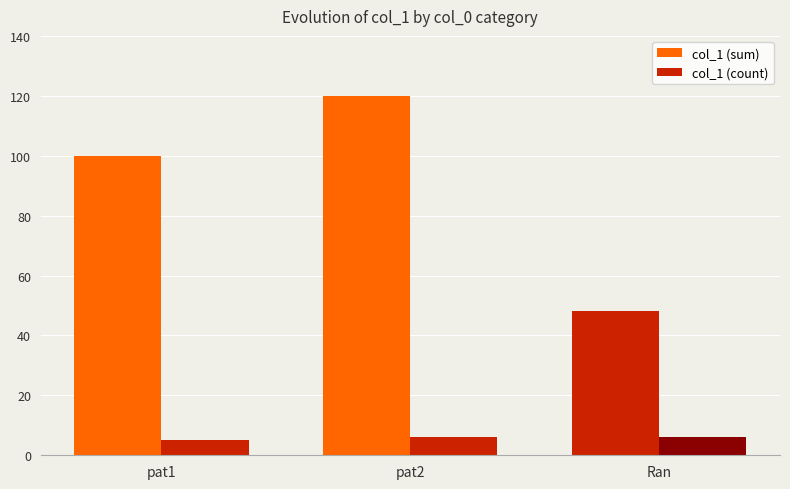

Where does the col_1 (sum) series first go above 100?

pat2